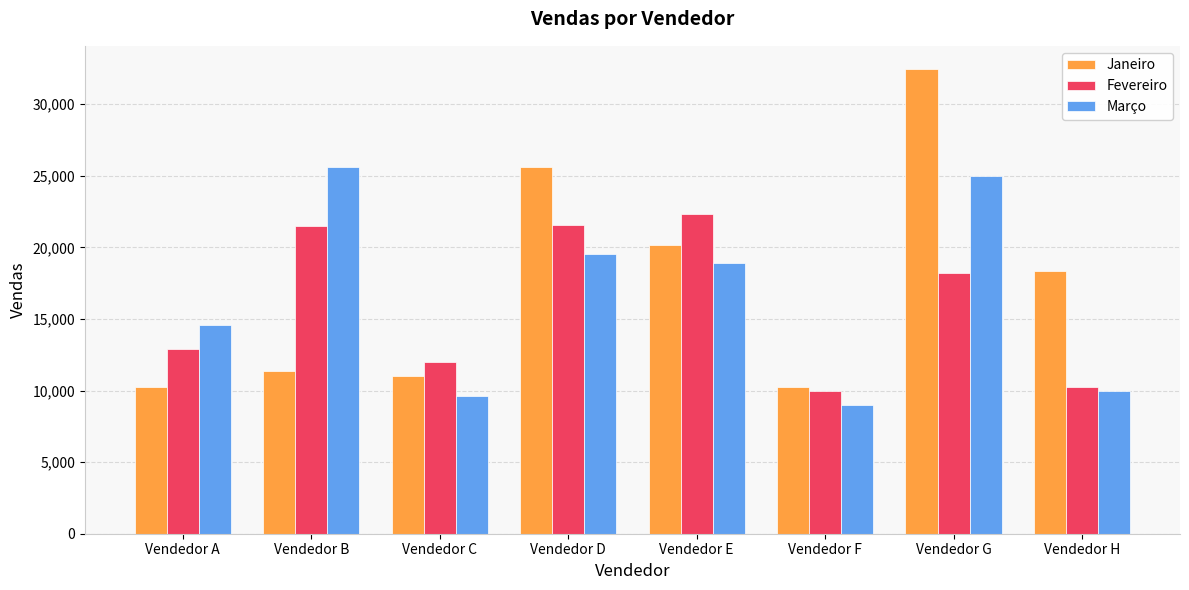

At which label does Janeiro first exceed 18345?

Vendedor D